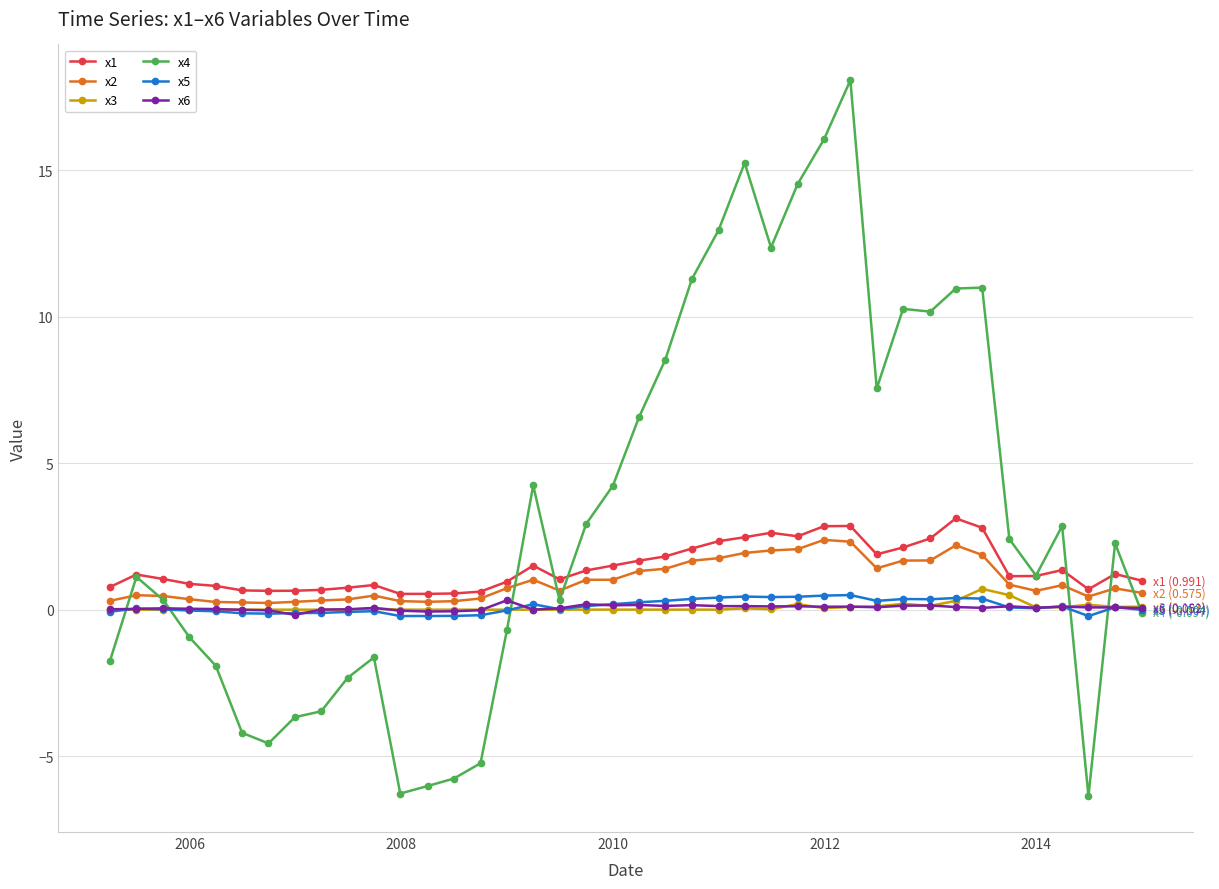

What is the value of the x6 point at the 28th from the left?

0.1